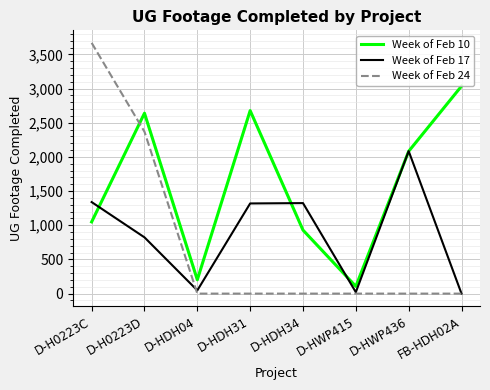

Between which two adjacent categories do Week of Feb 24 and Week of Feb 10 first intersect?

D-H0223C and D-H0223D